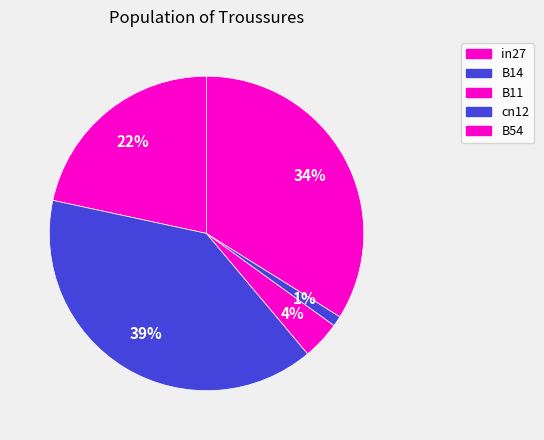

The B54 slice represents 22% of the pie. True or false?

False